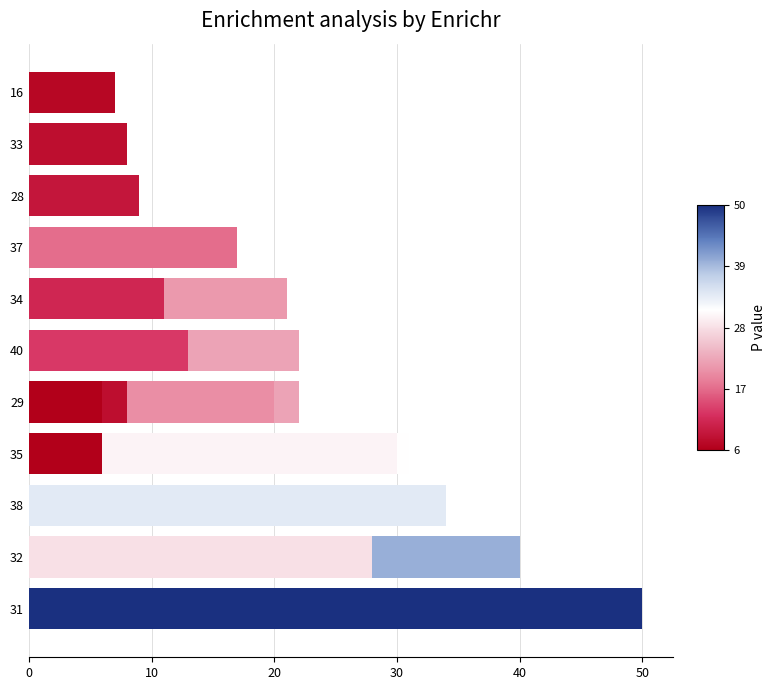

Does the chart contain any negative values?

No